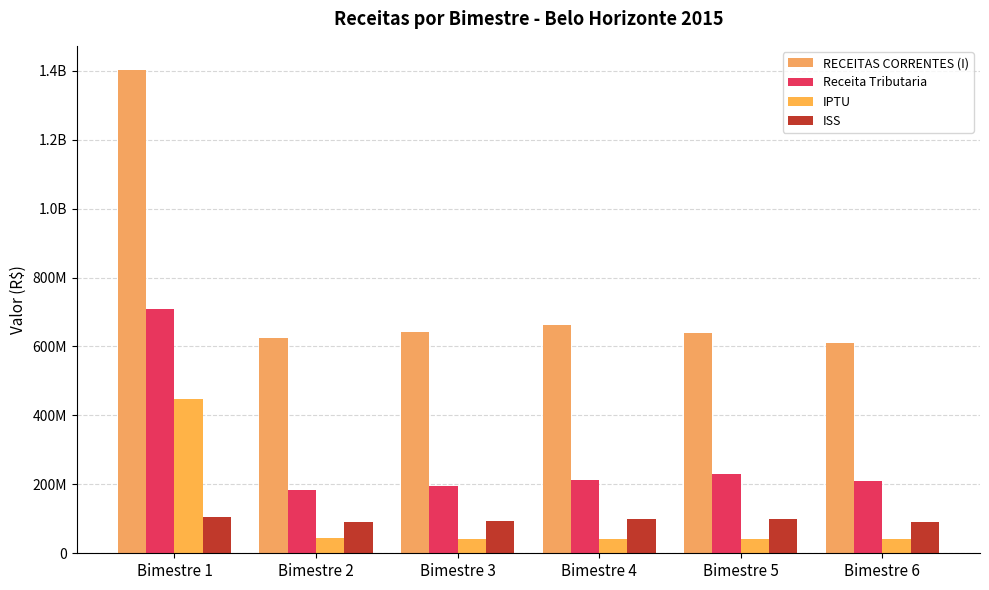

The value of ISS at Bimestre 4 is 99596846.3. True or false?

True